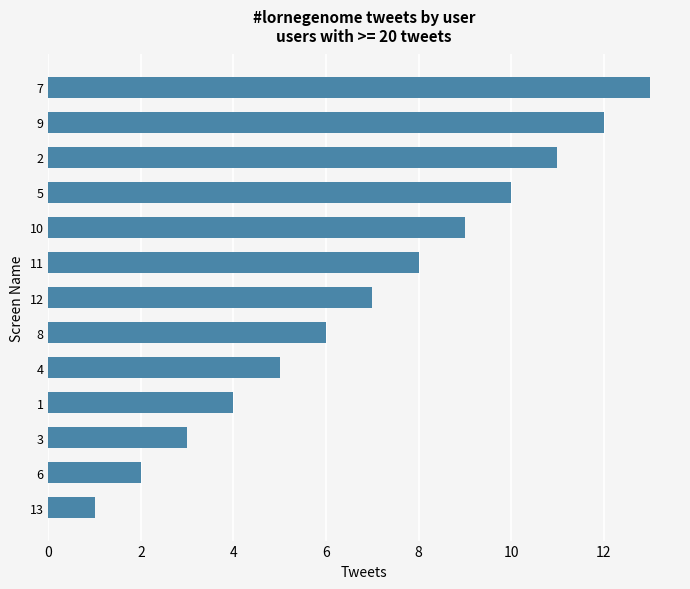

The value at 3 is 3. True or false?

True